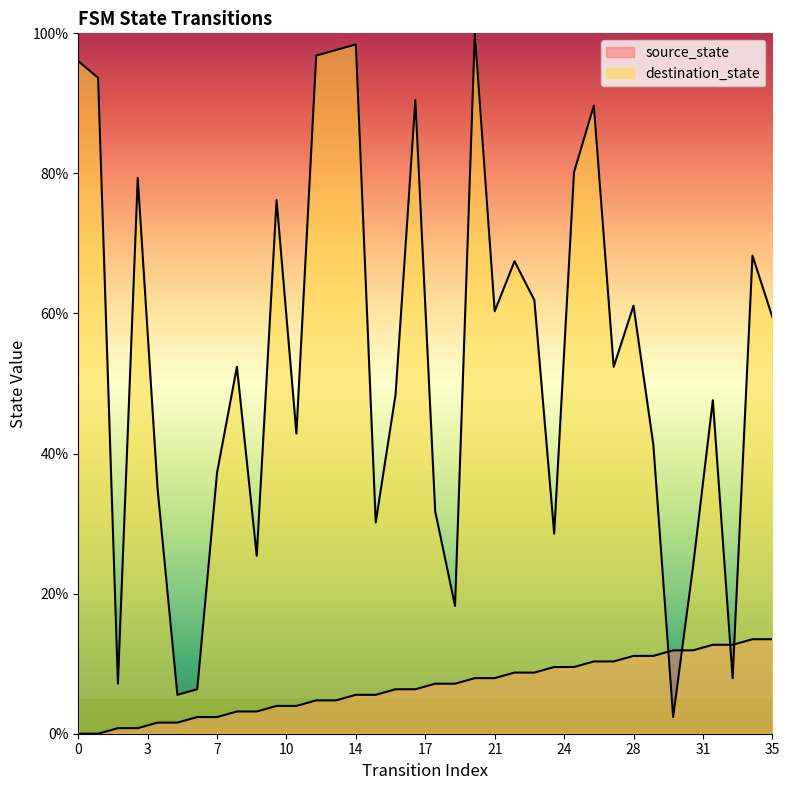

What are all the series names shown in the legend?

source_state, destination_state